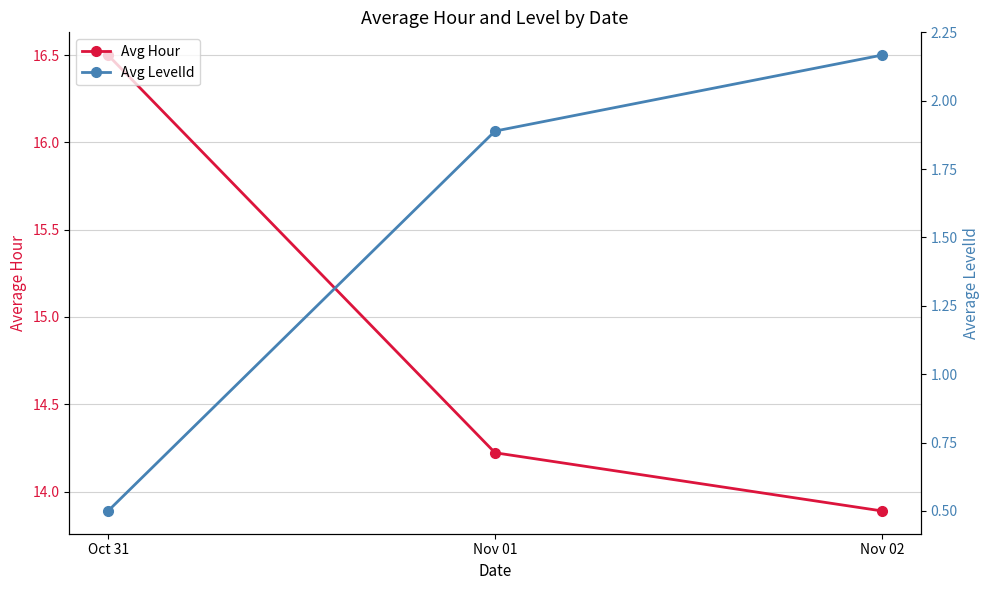

Where is Avg LevelId nearest to the value 1?

Oct 31